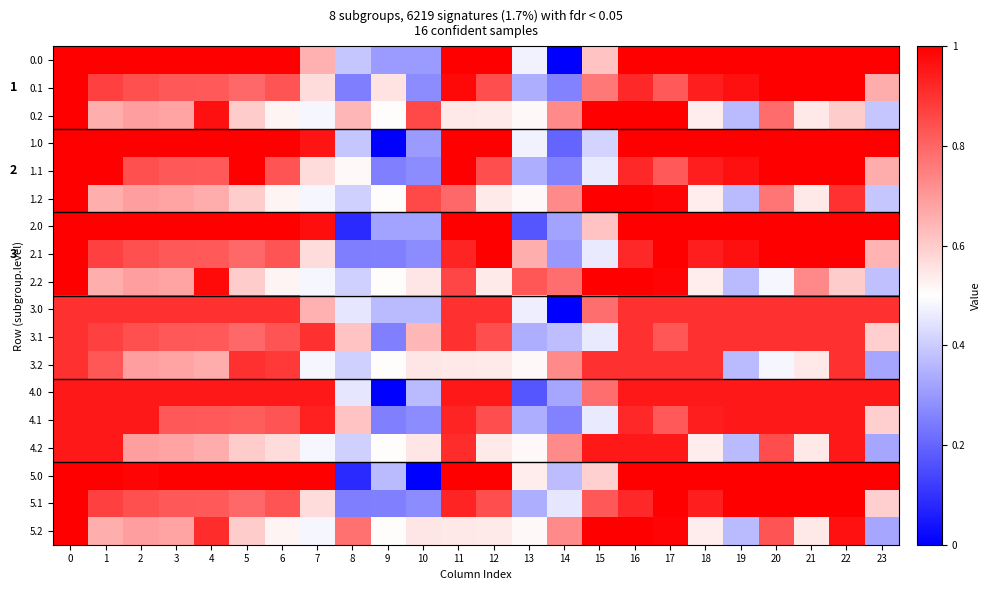

Count the number of data series in this chart.

18